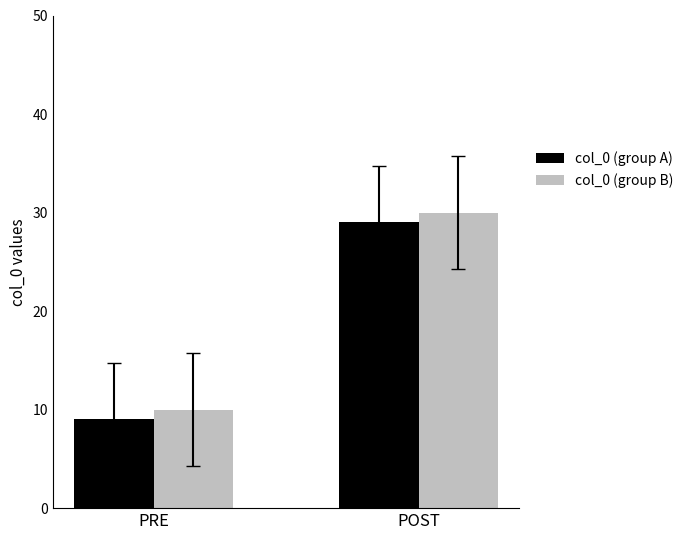

The value of col_0 (group B) at POST is 30. True or false?

True